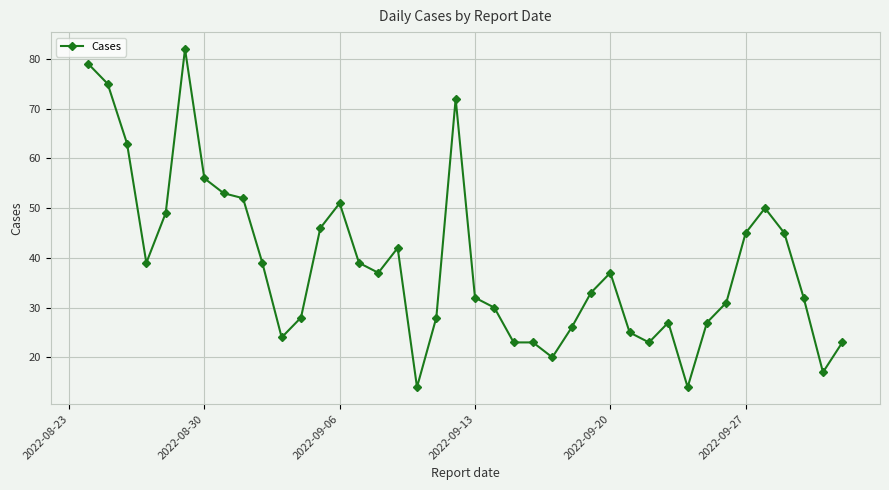

What is the value of the 16th point from the left?

37